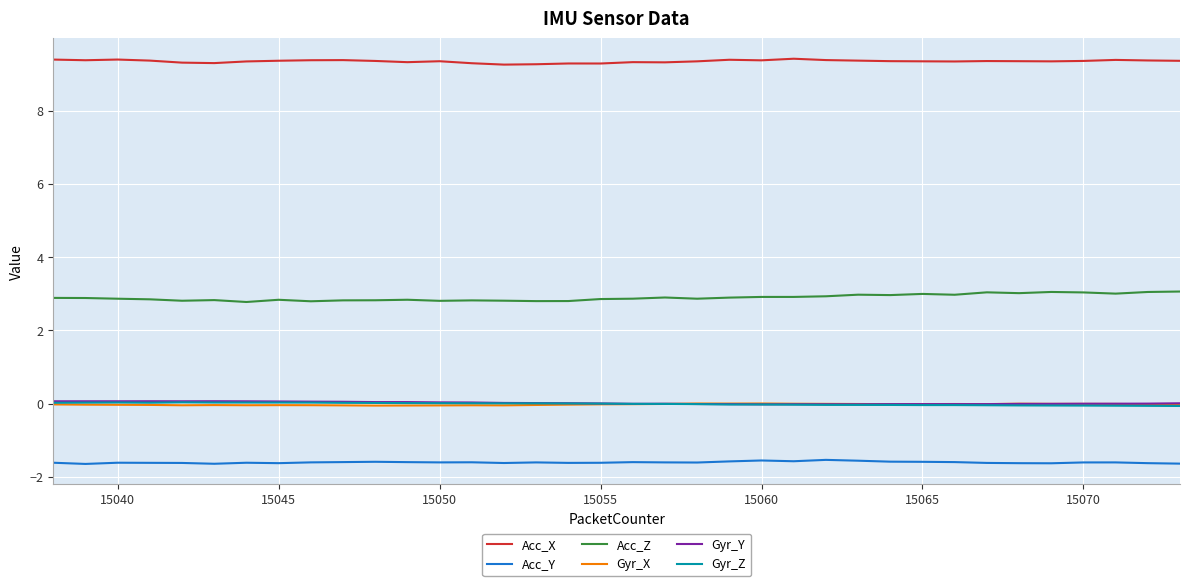

What is the highest value of the Acc_X series?

9.4